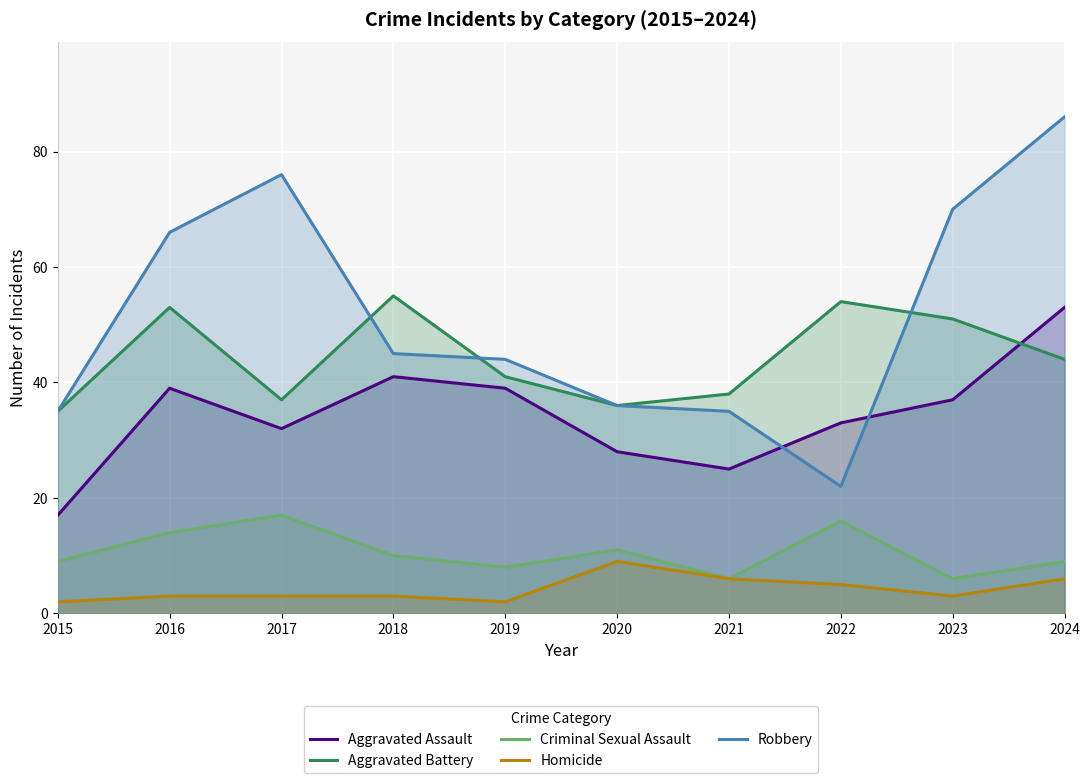

Which series has the largest range (max minus min)?

Robbery